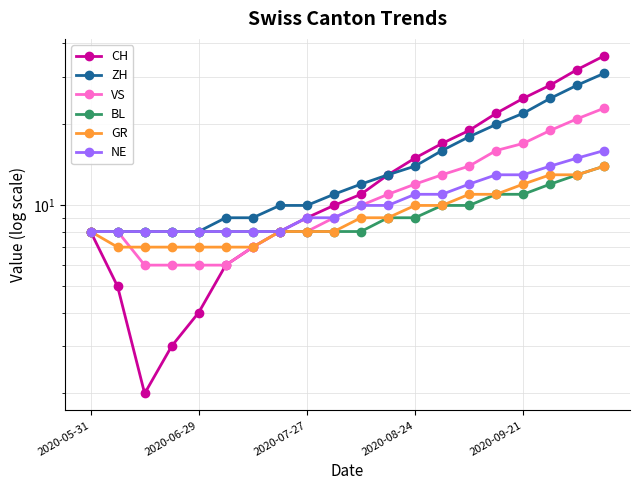

How many distinct data groups are displayed?

6